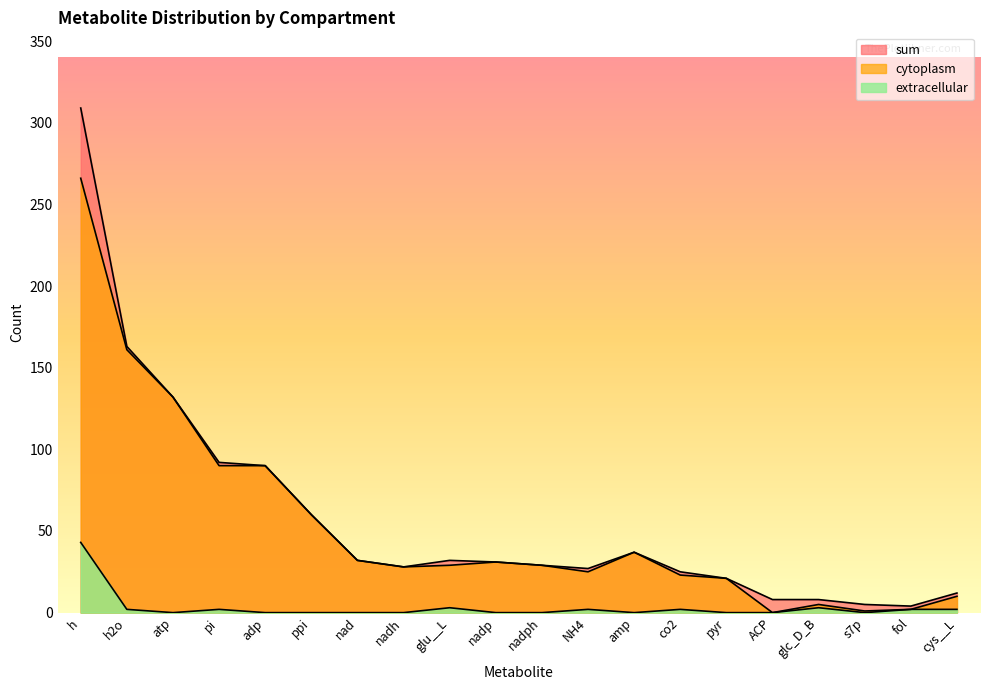

What is the difference between the cytoplasm values at ACP and amp?

37